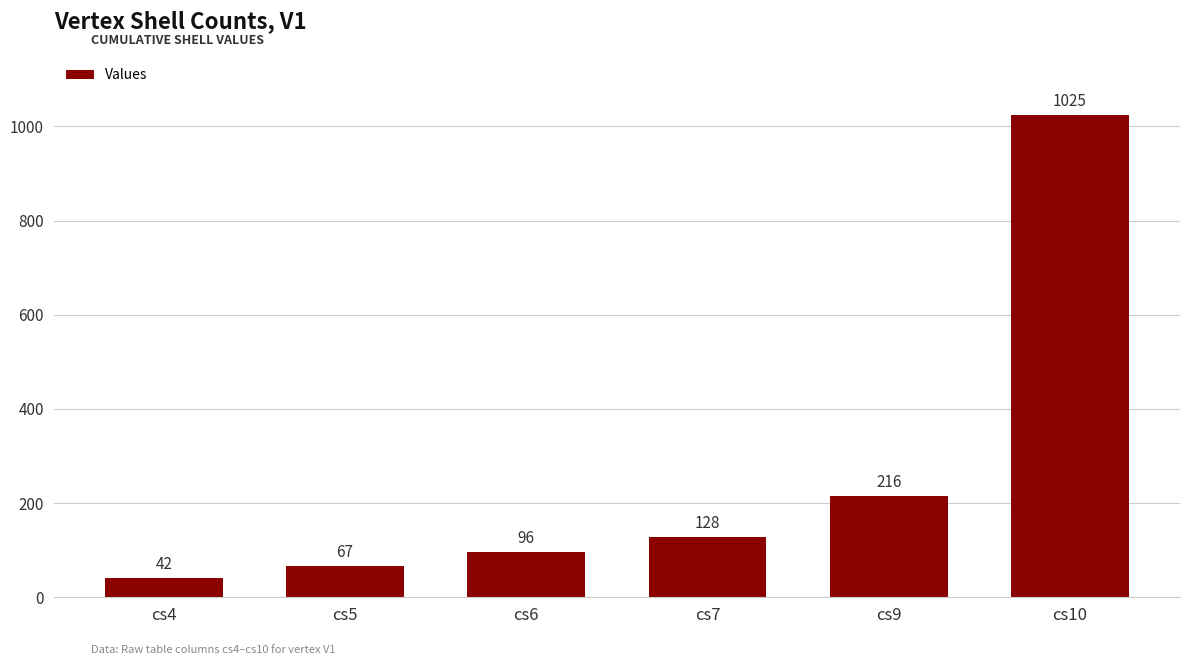

Reading right to left, transcribe all the data shown in this chart.

1025	216	128	96	67	42